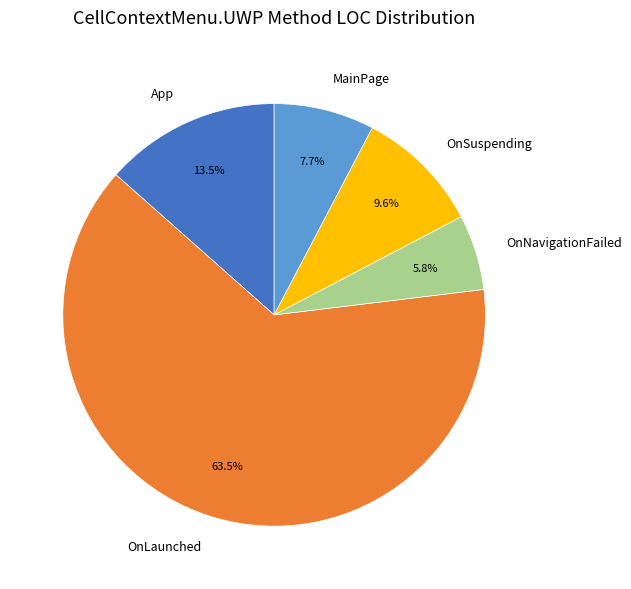

What percentage is the MainPage slice, to the nearest percent?

8%